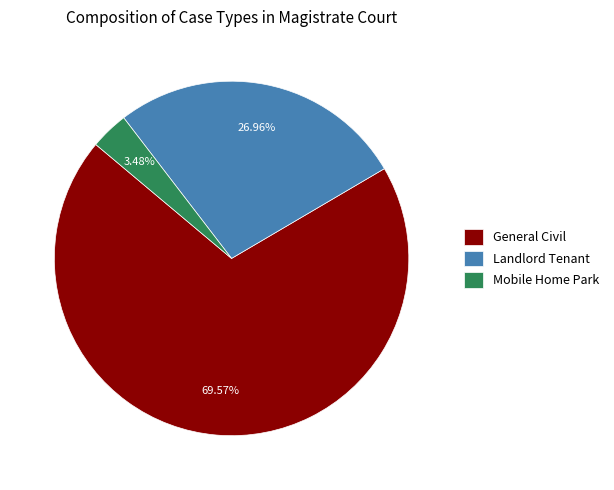

The Landlord Tenant slice represents 34% of the pie. True or false?

False